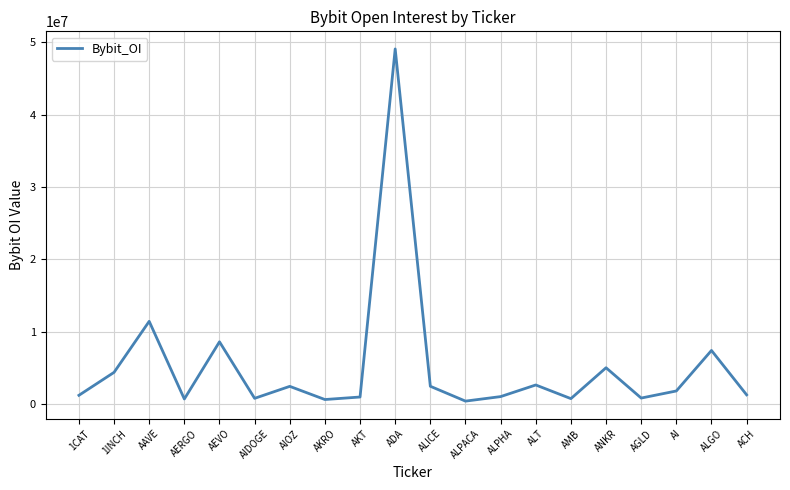

True or false: the data has more than 2 interior local peaks.

True